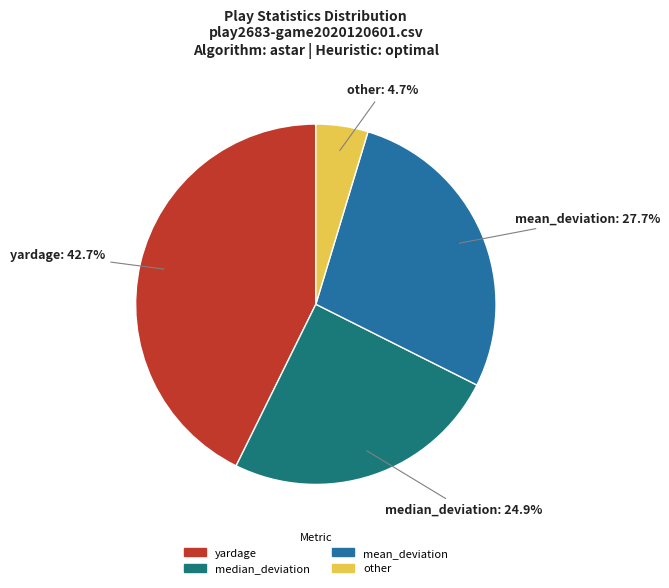

Is it true that mean_deviation is 28% of the pie?

True